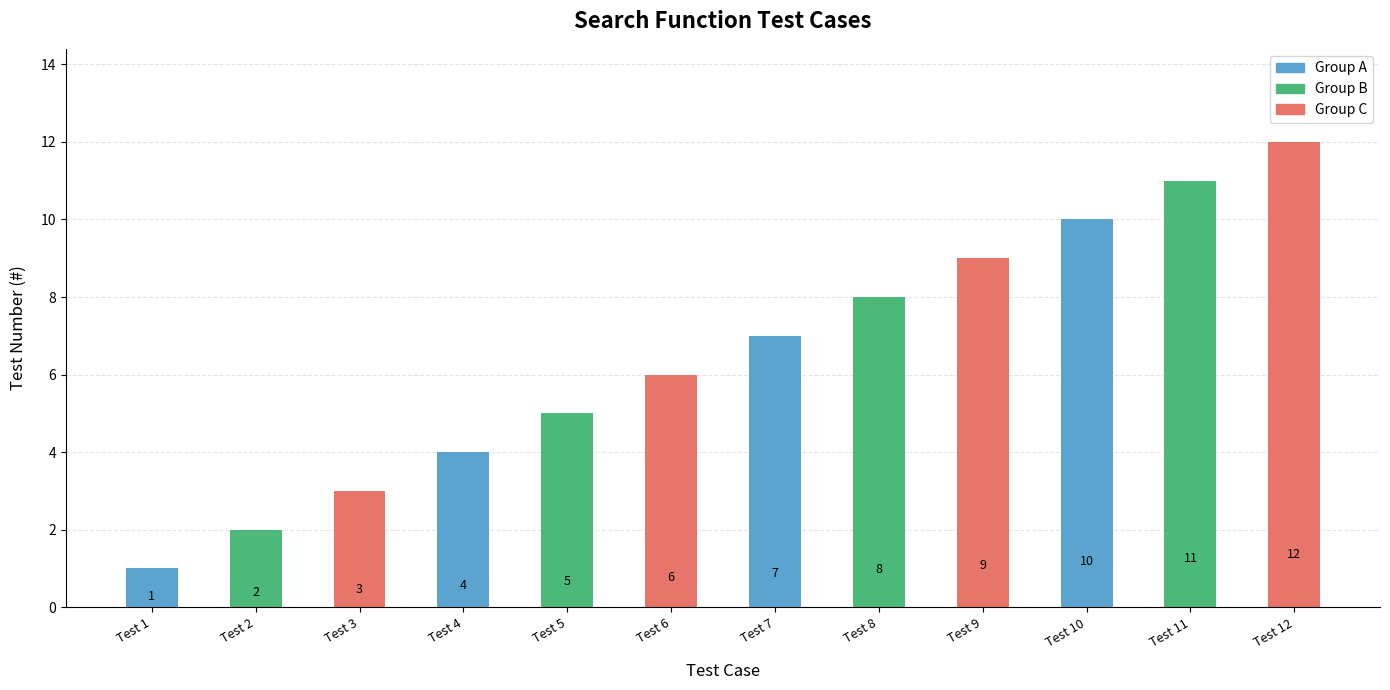

List the labels in order of value, smallest first.

Test 1, Test 2, Test 3, Test 4, Test 5, Test 6, Test 7, Test 8, Test 9, Test 10, Test 11, Test 12